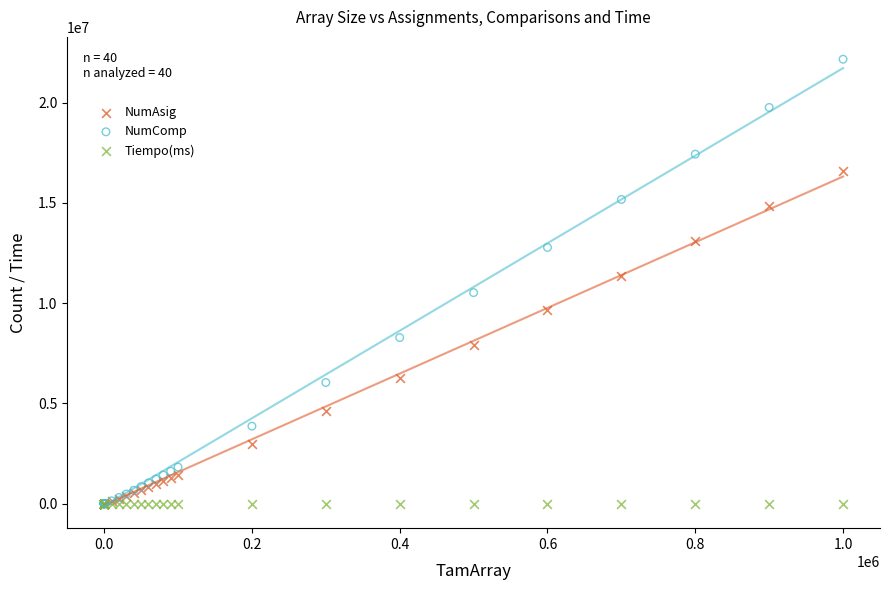

Across all series, what Y value is closest to 11079486?

11337382.2